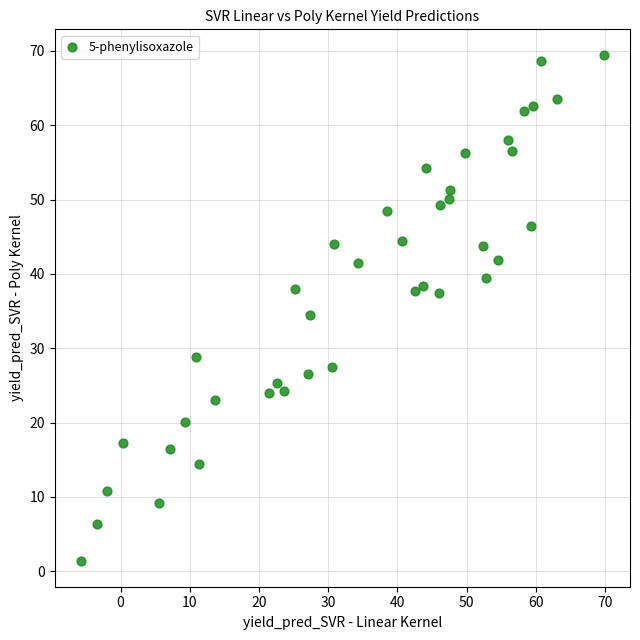

What is the range of X values (max minus min)?

75.6